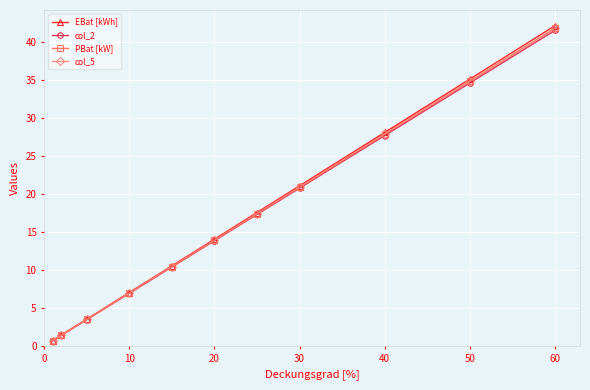

Reading left to right, what are all the values shown in this chart?

EBat [kWh]: 0.7	1.4	3.5	7.0	10.5	14.0	17.6	21.1	28.1	35.1	42.1
col_2: 0.7	1.4	3.5	6.9	10.4	13.8	17.3	20.8	27.7	34.6	41.5
PBat [kW]: 0.7	1.4	3.5	7.0	10.4	13.9	17.4	20.9	27.9	34.8	41.8
col_5: 0.7	1.4	3.5	7.0	10.4	13.9	17.4	20.9	27.9	34.8	41.8